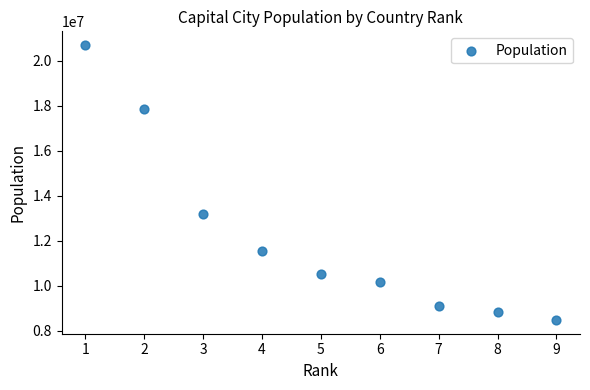

What Y value in the scatter plot is closest to 14587207?

13189000